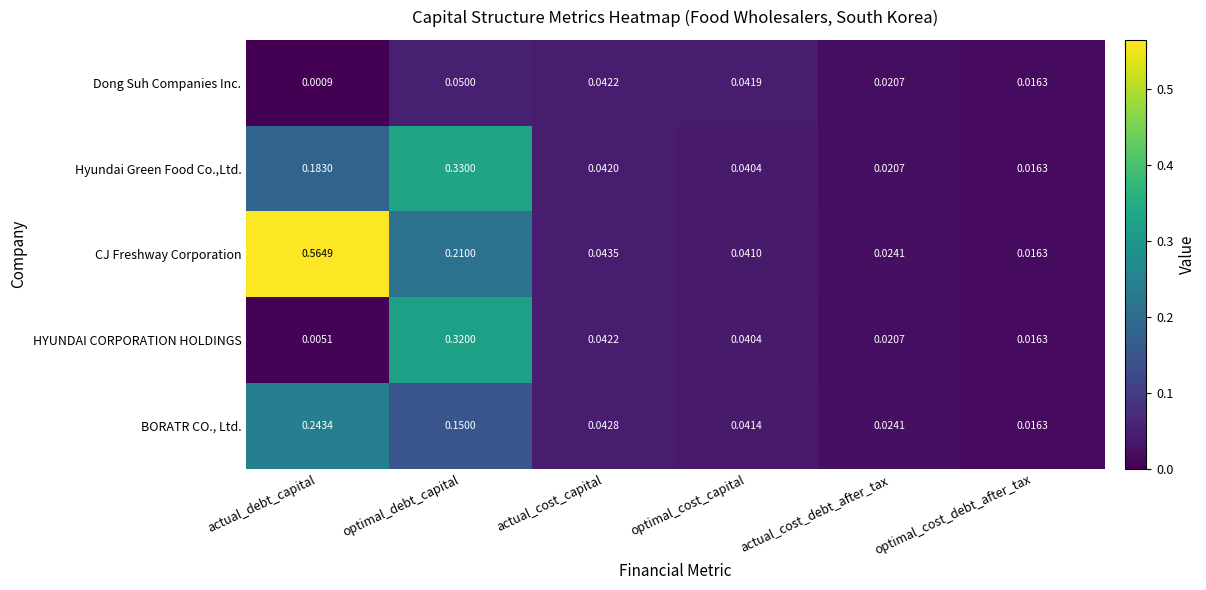

How many series are shown in this chart?

5